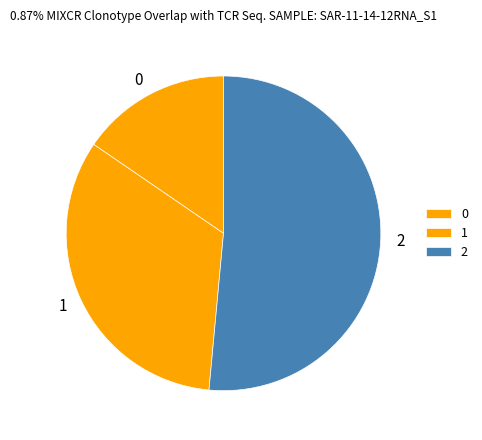

Is 1 the majority of the pie?

No